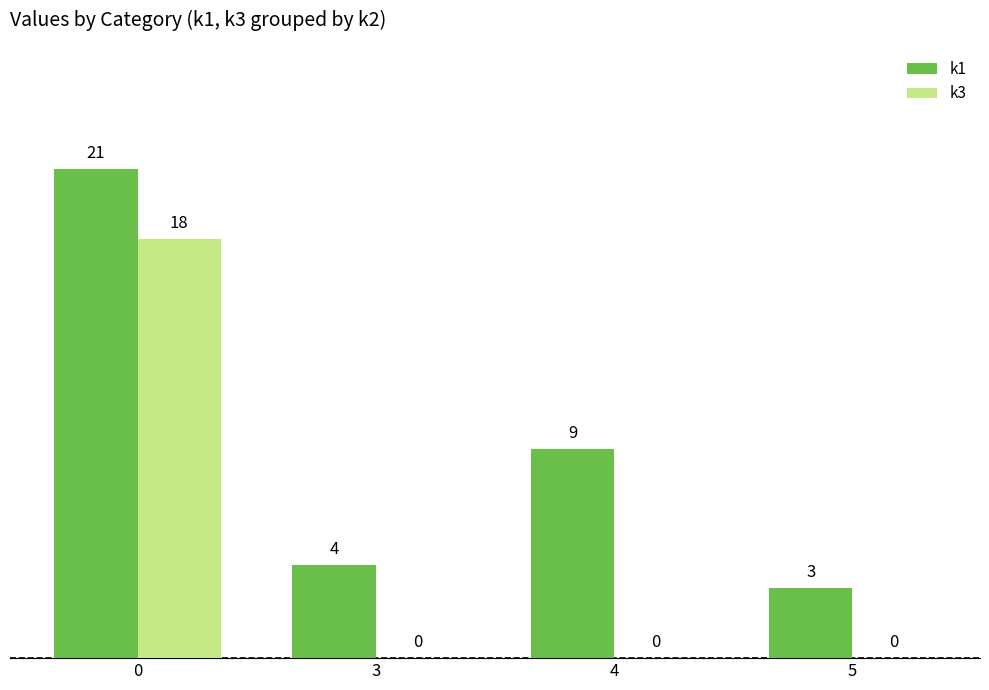

Are the bars grouped side by side (vs. stacked)?

Yes